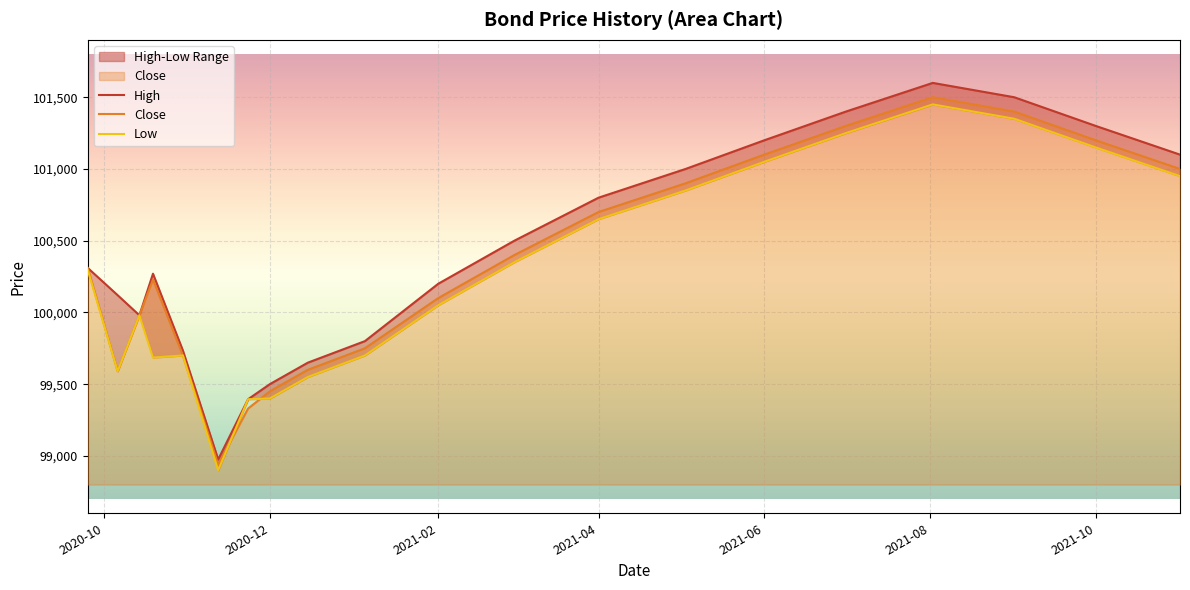

How many intersections are there between Low and Close?

2